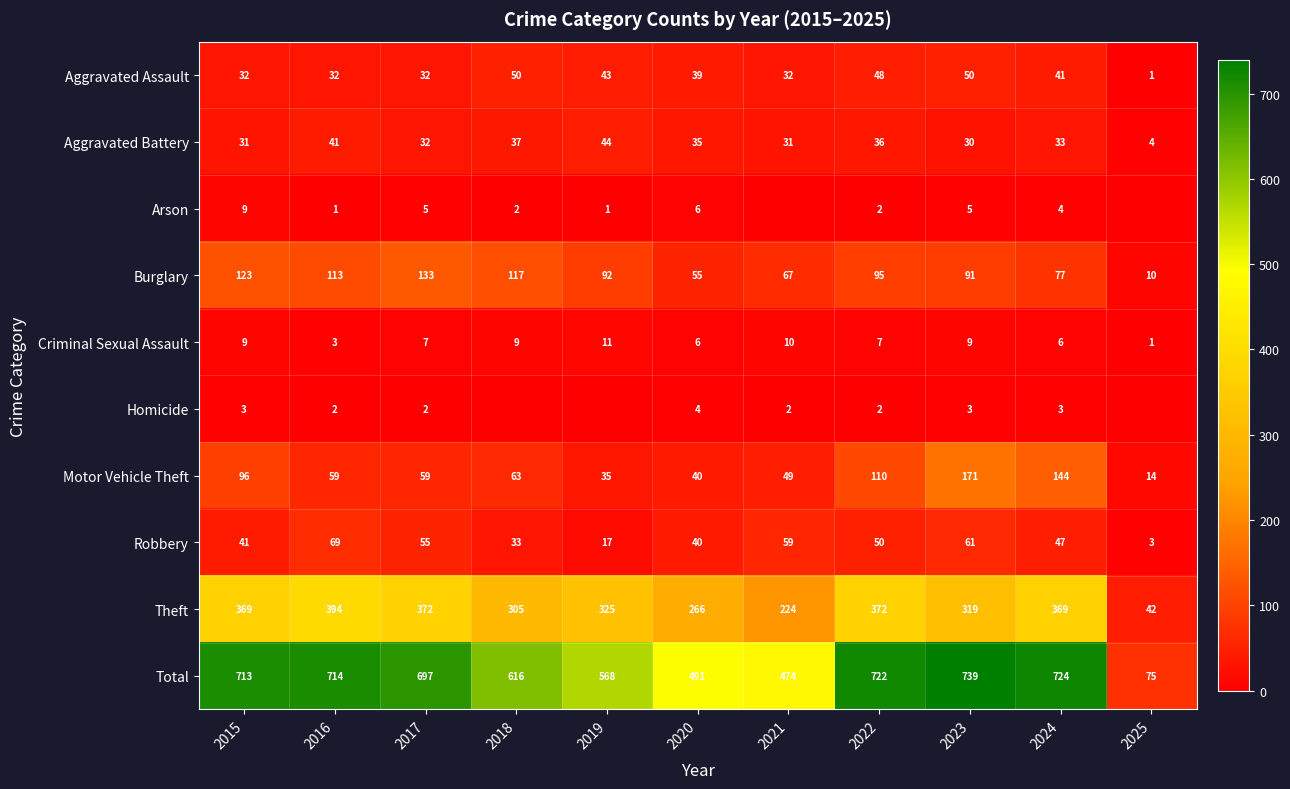

List the labels in order of Burglary value, largest first.

2017, 2015, 2018, 2016, 2022, 2019, 2023, 2024, 2021, 2020, 2025